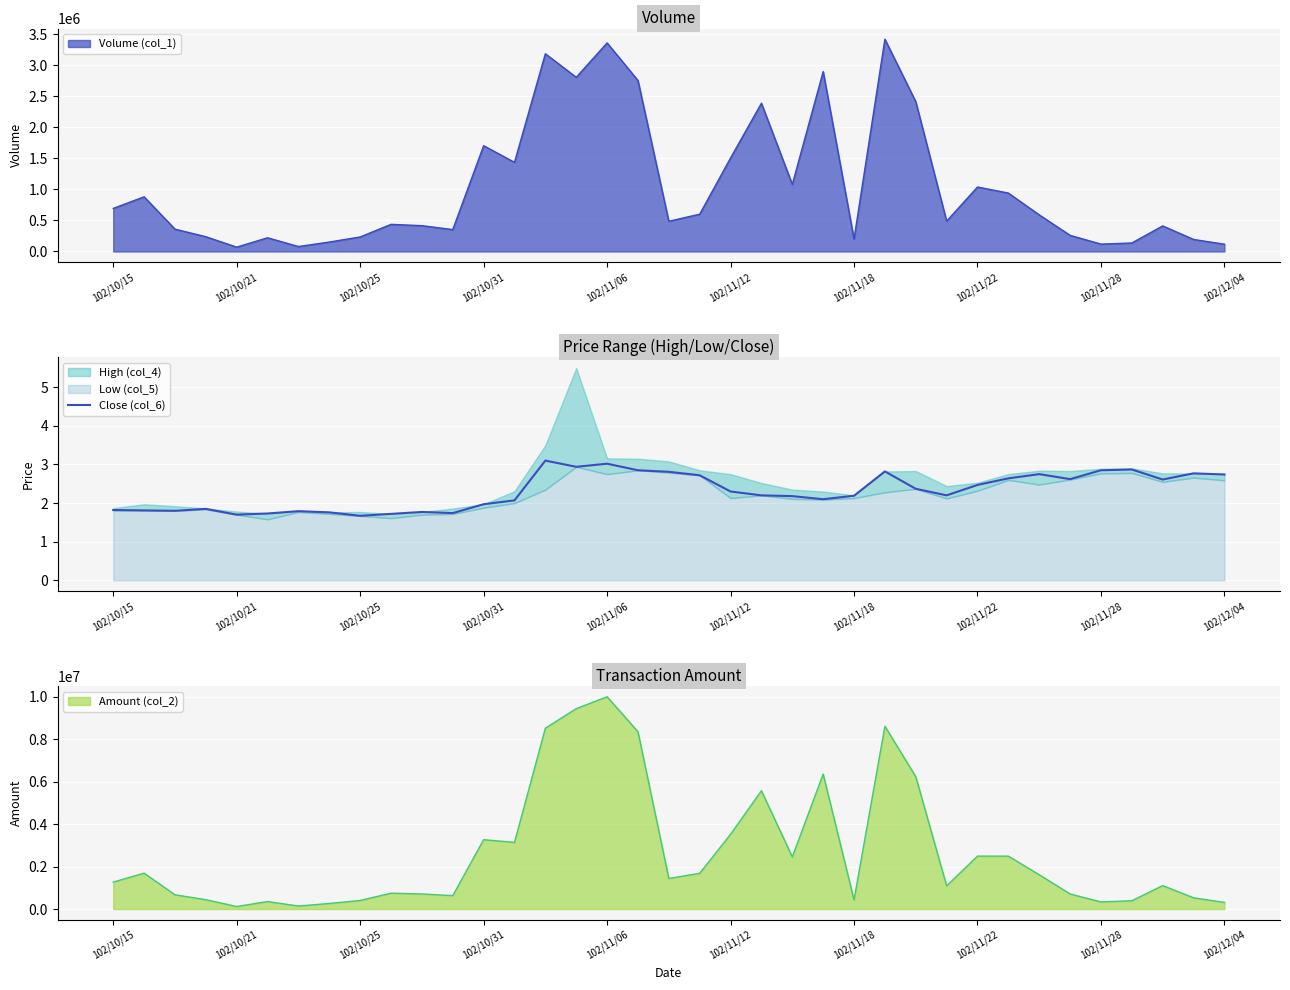

At which label is Volume (col_1) closest to 1745000?

102/10/31